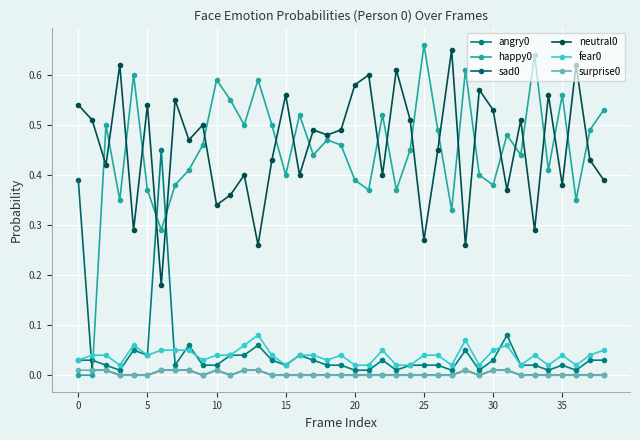

How many happy0 values are between 0 and 1?

39